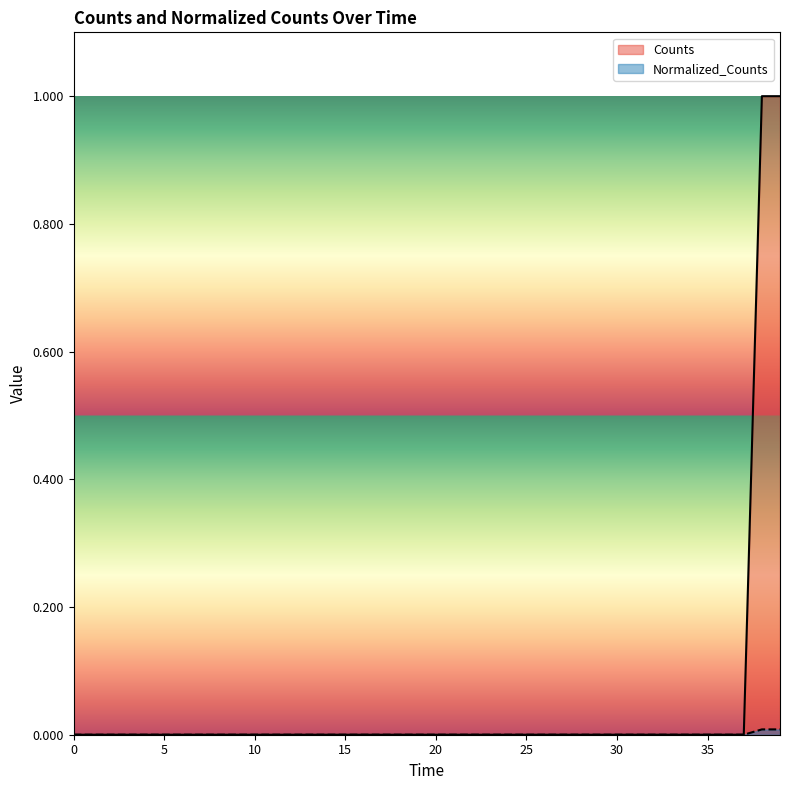

How many values in the Normalized_Counts series exceed 0?

2